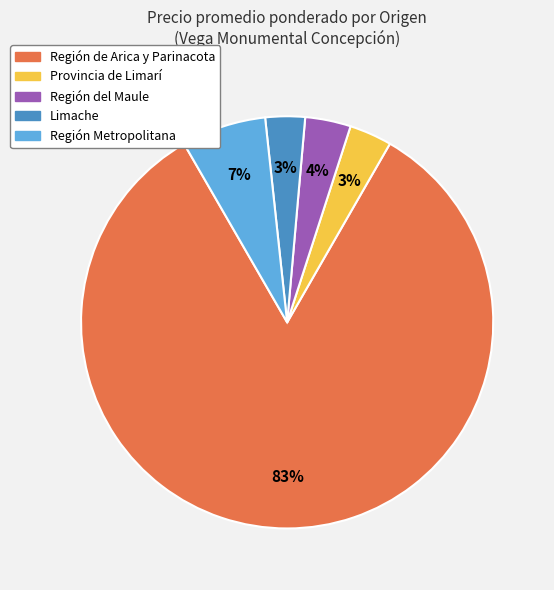

Is it true that Región de Arica y Parinacota is 83% of the pie?

True